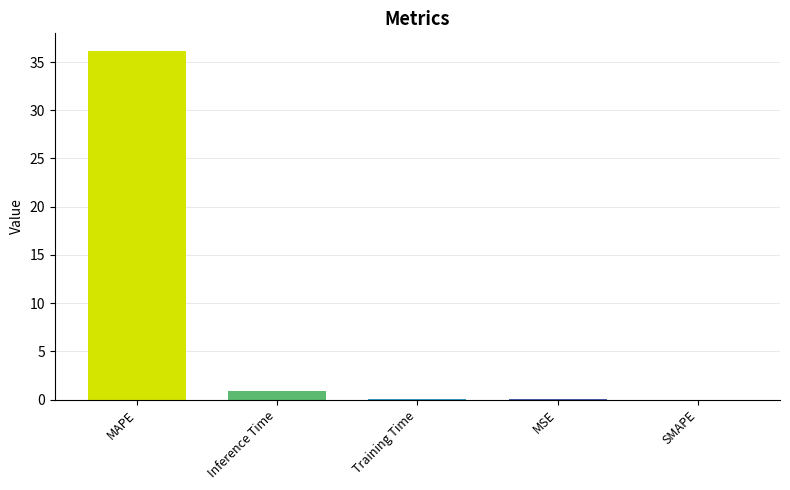

What is the sum of all values?

37.2